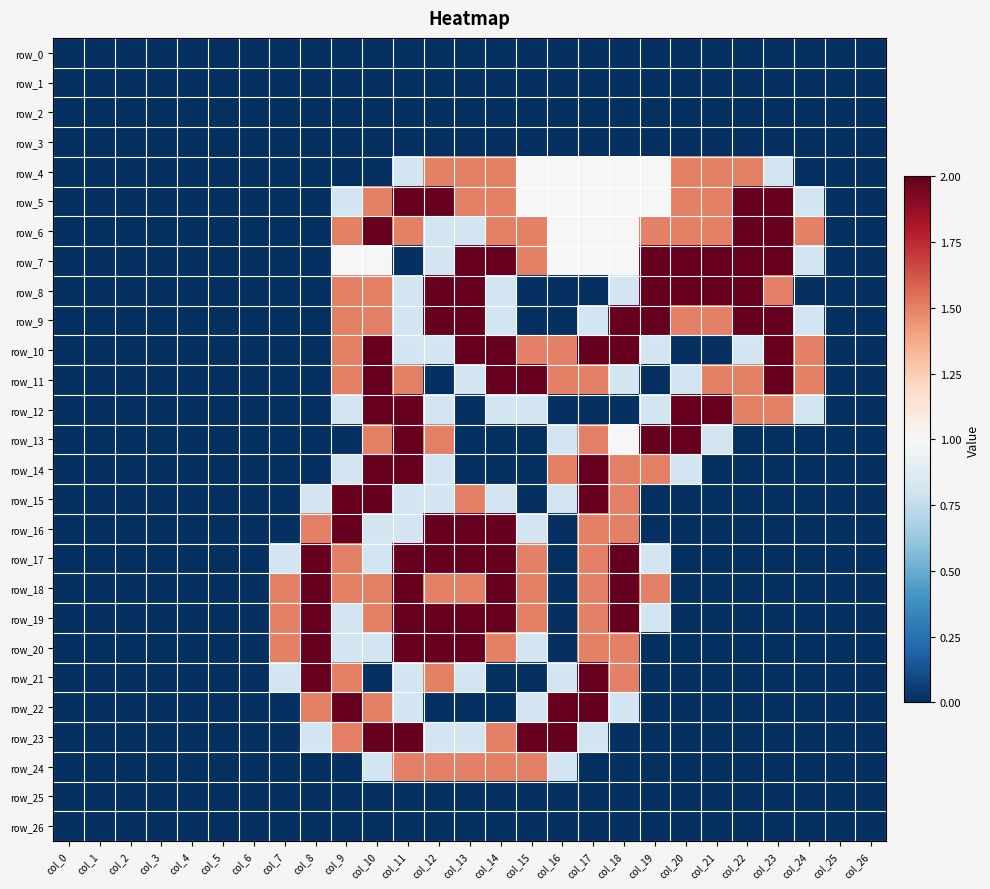

Reading left to right, extract all data points from this chart.

row_0: col_0=0.0	col_1=0.0	col_2=0.0	col_3=0.0	col_4=0.0	col_5=0.0	col_6=0.0	col_7=0.0	col_8=0.0	col_9=0.0	col_10=0.0	col_11=0.0	col_12=0.0	col_13=0.0	col_14=0.0	col_15=0.0	col_16=0.0	col_17=0.0	col_18=0.0	col_19=0.0	col_20=0.0	col_21=0.0	col_22=0.0	col_23=0.0	col_24=0.0	col_25=0.0	col_26=0.0
row_1: col_0=0.0	col_1=0.0	col_2=0.0	col_3=0.0	col_4=0.0	col_5=0.0	col_6=0.0	col_7=0.0	col_8=0.0	col_9=0.0	col_10=0.0	col_11=0.0	col_12=0.0	col_13=0.0	col_14=0.0	col_15=0.0	col_16=0.0	col_17=0.0	col_18=0.0	col_19=0.0	col_20=0.0	col_21=0.0	col_22=0.0	col_23=0.0	col_24=0.0	col_25=0.0	col_26=0.0
row_2: col_0=0.0	col_1=0.0	col_2=0.0	col_3=0.0	col_4=0.0	col_5=0.0	col_6=0.0	col_7=0.0	col_8=0.0	col_9=0.0	col_10=0.0	col_11=0.0	col_12=0.0	col_13=0.0	col_14=0.0	col_15=0.0	col_16=0.0	col_17=0.0	col_18=0.0	col_19=0.0	col_20=0.0	col_21=0.0	col_22=0.0	col_23=0.0	col_24=0.0	col_25=0.0	col_26=0.0
row_3: col_0=0.0	col_1=0.0	col_2=0.0	col_3=0.0	col_4=0.0	col_5=0.0	col_6=0.0	col_7=0.0	col_8=0.0	col_9=0.0	col_10=0.0	col_11=0.0	col_12=0.0	col_13=0.0	col_14=0.0	col_15=0.0	col_16=0.0	col_17=0.0	col_18=0.0	col_19=0.0	col_20=0.0	col_21=0.0	col_22=0.0	col_23=0.0	col_24=0.0	col_25=0.0	col_26=0.0
row_4: col_0=0.0	col_1=0.0	col_2=0.0	col_3=0.0	col_4=0.0	col_5=0.0	col_6=0.0	col_7=0.0	col_8=0.0	col_9=0.0	col_10=0.0	col_11=0.8	col_12=1.5	col_13=1.5	col_14=1.5	col_15=1.0	col_16=1.0	col_17=1.0	col_18=1.0	col_19=1.0	col_20=1.5	col_21=1.5	col_22=1.5	col_23=0.8	col_24=0.0	col_25=0.0	col_26=0.0
row_5: col_0=0.0	col_1=0.0	col_2=0.0	col_3=0.0	col_4=0.0	col_5=0.0	col_6=0.0	col_7=0.0	col_8=0.0	col_9=0.8	col_10=1.5	col_11=2.0	col_12=2.0	col_13=1.5	col_14=1.5	col_15=1.0	col_16=1.0	col_17=1.0	col_18=1.0	col_19=1.0	col_20=1.5	col_21=1.5	col_22=2.0	col_23=2.0	col_24=0.8	col_25=0.0	col_26=0.0
row_6: col_0=0.0	col_1=0.0	col_2=0.0	col_3=0.0	col_4=0.0	col_5=0.0	col_6=0.0	col_7=0.0	col_8=0.0	col_9=1.5	col_10=2.0	col_11=1.5	col_12=0.8	col_13=0.8	col_14=1.5	col_15=1.5	col_16=1.0	col_17=1.0	col_18=1.0	col_19=1.5	col_20=1.5	col_21=1.5	col_22=2.0	col_23=2.0	col_24=1.5	col_25=0.0	col_26=0.0
row_7: col_0=0.0	col_1=0.0	col_2=0.0	col_3=0.0	col_4=0.0	col_5=0.0	col_6=0.0	col_7=0.0	col_8=0.0	col_9=1.0	col_10=1.0	col_11=0.0	col_12=0.8	col_13=2.0	col_14=2.0	col_15=1.5	col_16=1.0	col_17=1.0	col_18=1.0	col_19=2.0	col_20=2.0	col_21=2.0	col_22=2.0	col_23=2.0	col_24=0.8	col_25=0.0	col_26=0.0
row_8: col_0=0.0	col_1=0.0	col_2=0.0	col_3=0.0	col_4=0.0	col_5=0.0	col_6=0.0	col_7=0.0	col_8=0.0	col_9=1.5	col_10=1.5	col_11=0.8	col_12=2.0	col_13=2.0	col_14=0.8	col_15=0.0	col_16=0.0	col_17=0.0	col_18=0.8	col_19=2.0	col_20=2.0	col_21=2.0	col_22=2.0	col_23=1.5	col_24=0.0	col_25=0.0	col_26=0.0
row_9: col_0=0.0	col_1=0.0	col_2=0.0	col_3=0.0	col_4=0.0	col_5=0.0	col_6=0.0	col_7=0.0	col_8=0.0	col_9=1.5	col_10=1.5	col_11=0.8	col_12=2.0	col_13=2.0	col_14=0.8	col_15=0.0	col_16=0.0	col_17=0.8	col_18=2.0	col_19=2.0	col_20=1.5	col_21=1.5	col_22=2.0	col_23=2.0	col_24=0.8	col_25=0.0	col_26=0.0
row_10: col_0=0.0	col_1=0.0	col_2=0.0	col_3=0.0	col_4=0.0	col_5=0.0	col_6=0.0	col_7=0.0	col_8=0.0	col_9=1.5	col_10=2.0	col_11=0.8	col_12=0.8	col_13=2.0	col_14=2.0	col_15=1.5	col_16=1.5	col_17=2.0	col_18=2.0	col_19=0.8	col_20=0.0	col_21=0.0	col_22=0.8	col_23=2.0	col_24=1.5	col_25=0.0	col_26=0.0
row_11: col_0=0.0	col_1=0.0	col_2=0.0	col_3=0.0	col_4=0.0	col_5=0.0	col_6=0.0	col_7=0.0	col_8=0.0	col_9=1.5	col_10=2.0	col_11=1.5	col_12=0.0	col_13=0.8	col_14=2.0	col_15=2.0	col_16=1.5	col_17=1.5	col_18=0.8	col_19=0.0	col_20=0.8	col_21=1.5	col_22=1.5	col_23=2.0	col_24=1.5	col_25=0.0	col_26=0.0
row_12: col_0=0.0	col_1=0.0	col_2=0.0	col_3=0.0	col_4=0.0	col_5=0.0	col_6=0.0	col_7=0.0	col_8=0.0	col_9=0.8	col_10=2.0	col_11=2.0	col_12=0.8	col_13=0.0	col_14=0.8	col_15=0.8	col_16=0.0	col_17=0.0	col_18=0.0	col_19=0.8	col_20=2.0	col_21=2.0	col_22=1.5	col_23=1.5	col_24=0.8	col_25=0.0	col_26=0.0
row_13: col_0=0.0	col_1=0.0	col_2=0.0	col_3=0.0	col_4=0.0	col_5=0.0	col_6=0.0	col_7=0.0	col_8=0.0	col_9=0.0	col_10=1.5	col_11=2.0	col_12=1.5	col_13=0.0	col_14=0.0	col_15=0.0	col_16=0.8	col_17=1.5	col_18=1.0	col_19=2.0	col_20=2.0	col_21=0.8	col_22=0.0	col_23=0.0	col_24=0.0	col_25=0.0	col_26=0.0
row_14: col_0=0.0	col_1=0.0	col_2=0.0	col_3=0.0	col_4=0.0	col_5=0.0	col_6=0.0	col_7=0.0	col_8=0.0	col_9=0.8	col_10=2.0	col_11=2.0	col_12=0.8	col_13=0.0	col_14=0.0	col_15=0.0	col_16=1.5	col_17=2.0	col_18=1.5	col_19=1.5	col_20=0.8	col_21=0.0	col_22=0.0	col_23=0.0	col_24=0.0	col_25=0.0	col_26=0.0
row_15: col_0=0.0	col_1=0.0	col_2=0.0	col_3=0.0	col_4=0.0	col_5=0.0	col_6=0.0	col_7=0.0	col_8=0.8	col_9=2.0	col_10=2.0	col_11=0.8	col_12=0.8	col_13=1.5	col_14=0.8	col_15=0.0	col_16=0.8	col_17=2.0	col_18=1.5	col_19=0.0	col_20=0.0	col_21=0.0	col_22=0.0	col_23=0.0	col_24=0.0	col_25=0.0	col_26=0.0
row_16: col_0=0.0	col_1=0.0	col_2=0.0	col_3=0.0	col_4=0.0	col_5=0.0	col_6=0.0	col_7=0.0	col_8=1.5	col_9=2.0	col_10=0.8	col_11=0.8	col_12=2.0	col_13=2.0	col_14=2.0	col_15=0.8	col_16=0.0	col_17=1.5	col_18=1.5	col_19=0.0	col_20=0.0	col_21=0.0	col_22=0.0	col_23=0.0	col_24=0.0	col_25=0.0	col_26=0.0
row_17: col_0=0.0	col_1=0.0	col_2=0.0	col_3=0.0	col_4=0.0	col_5=0.0	col_6=0.0	col_7=0.8	col_8=2.0	col_9=1.5	col_10=0.8	col_11=2.0	col_12=2.0	col_13=2.0	col_14=2.0	col_15=1.5	col_16=0.0	col_17=1.5	col_18=2.0	col_19=0.8	col_20=0.0	col_21=0.0	col_22=0.0	col_23=0.0	col_24=0.0	col_25=0.0	col_26=0.0
row_18: col_0=0.0	col_1=0.0	col_2=0.0	col_3=0.0	col_4=0.0	col_5=0.0	col_6=0.0	col_7=1.5	col_8=2.0	col_9=1.5	col_10=1.5	col_11=2.0	col_12=1.5	col_13=1.5	col_14=2.0	col_15=1.5	col_16=0.0	col_17=1.5	col_18=2.0	col_19=1.5	col_20=0.0	col_21=0.0	col_22=0.0	col_23=0.0	col_24=0.0	col_25=0.0	col_26=0.0
row_19: col_0=0.0	col_1=0.0	col_2=0.0	col_3=0.0	col_4=0.0	col_5=0.0	col_6=0.0	col_7=1.5	col_8=2.0	col_9=0.8	col_10=1.5	col_11=2.0	col_12=2.0	col_13=2.0	col_14=2.0	col_15=1.5	col_16=0.0	col_17=1.5	col_18=2.0	col_19=0.8	col_20=0.0	col_21=0.0	col_22=0.0	col_23=0.0	col_24=0.0	col_25=0.0	col_26=0.0
row_20: col_0=0.0	col_1=0.0	col_2=0.0	col_3=0.0	col_4=0.0	col_5=0.0	col_6=0.0	col_7=1.5	col_8=2.0	col_9=0.8	col_10=0.8	col_11=2.0	col_12=2.0	col_13=2.0	col_14=1.5	col_15=0.8	col_16=0.0	col_17=1.5	col_18=1.5	col_19=0.0	col_20=0.0	col_21=0.0	col_22=0.0	col_23=0.0	col_24=0.0	col_25=0.0	col_26=0.0
row_21: col_0=0.0	col_1=0.0	col_2=0.0	col_3=0.0	col_4=0.0	col_5=0.0	col_6=0.0	col_7=0.8	col_8=2.0	col_9=1.5	col_10=0.0	col_11=0.8	col_12=1.5	col_13=0.8	col_14=0.0	col_15=0.0	col_16=0.8	col_17=2.0	col_18=1.5	col_19=0.0	col_20=0.0	col_21=0.0	col_22=0.0	col_23=0.0	col_24=0.0	col_25=0.0	col_26=0.0
row_22: col_0=0.0	col_1=0.0	col_2=0.0	col_3=0.0	col_4=0.0	col_5=0.0	col_6=0.0	col_7=0.0	col_8=1.5	col_9=2.0	col_10=1.5	col_11=0.8	col_12=0.0	col_13=0.0	col_14=0.0	col_15=0.8	col_16=2.0	col_17=2.0	col_18=0.8	col_19=0.0	col_20=0.0	col_21=0.0	col_22=0.0	col_23=0.0	col_24=0.0	col_25=0.0	col_26=0.0
row_23: col_0=0.0	col_1=0.0	col_2=0.0	col_3=0.0	col_4=0.0	col_5=0.0	col_6=0.0	col_7=0.0	col_8=0.8	col_9=1.5	col_10=2.0	col_11=2.0	col_12=0.8	col_13=0.8	col_14=1.5	col_15=2.0	col_16=2.0	col_17=0.8	col_18=0.0	col_19=0.0	col_20=0.0	col_21=0.0	col_22=0.0	col_23=0.0	col_24=0.0	col_25=0.0	col_26=0.0
row_24: col_0=0.0	col_1=0.0	col_2=0.0	col_3=0.0	col_4=0.0	col_5=0.0	col_6=0.0	col_7=0.0	col_8=0.0	col_9=0.0	col_10=0.8	col_11=1.5	col_12=1.5	col_13=1.5	col_14=1.5	col_15=1.5	col_16=0.8	col_17=0.0	col_18=0.0	col_19=0.0	col_20=0.0	col_21=0.0	col_22=0.0	col_23=0.0	col_24=0.0	col_25=0.0	col_26=0.0
row_25: col_0=0.0	col_1=0.0	col_2=0.0	col_3=0.0	col_4=0.0	col_5=0.0	col_6=0.0	col_7=0.0	col_8=0.0	col_9=0.0	col_10=0.0	col_11=0.0	col_12=0.0	col_13=0.0	col_14=0.0	col_15=0.0	col_16=0.0	col_17=0.0	col_18=0.0	col_19=0.0	col_20=0.0	col_21=0.0	col_22=0.0	col_23=0.0	col_24=0.0	col_25=0.0	col_26=0.0
row_26: col_0=0.0	col_1=0.0	col_2=0.0	col_3=0.0	col_4=0.0	col_5=0.0	col_6=0.0	col_7=0.0	col_8=0.0	col_9=0.0	col_10=0.0	col_11=0.0	col_12=0.0	col_13=0.0	col_14=0.0	col_15=0.0	col_16=0.0	col_17=0.0	col_18=0.0	col_19=0.0	col_20=0.0	col_21=0.0	col_22=0.0	col_23=0.0	col_24=0.0	col_25=0.0	col_26=0.0